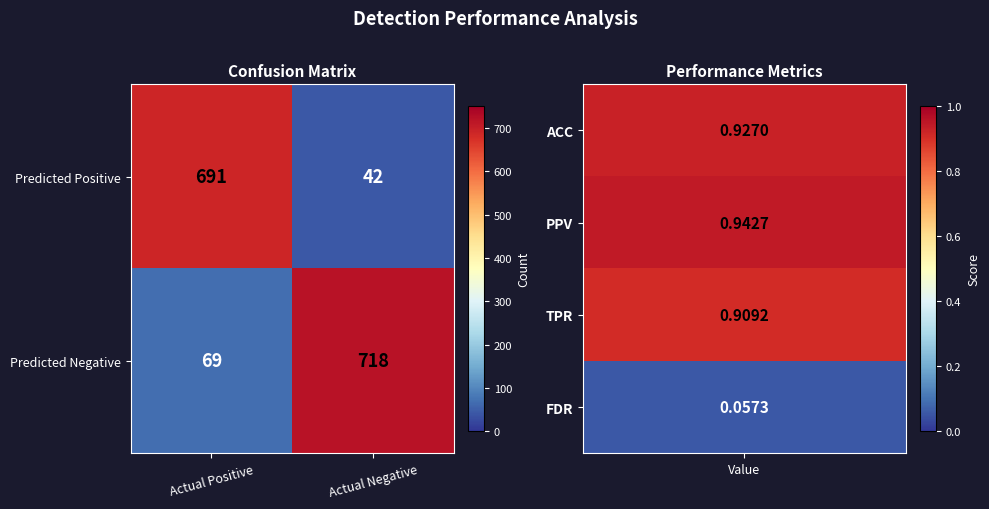

Reading left to right, extract all data points from this chart.

Predicted Positive: Actual Positive=691	Actual Negative=42
Predicted Negative: Actual Positive=69	Actual Negative=718